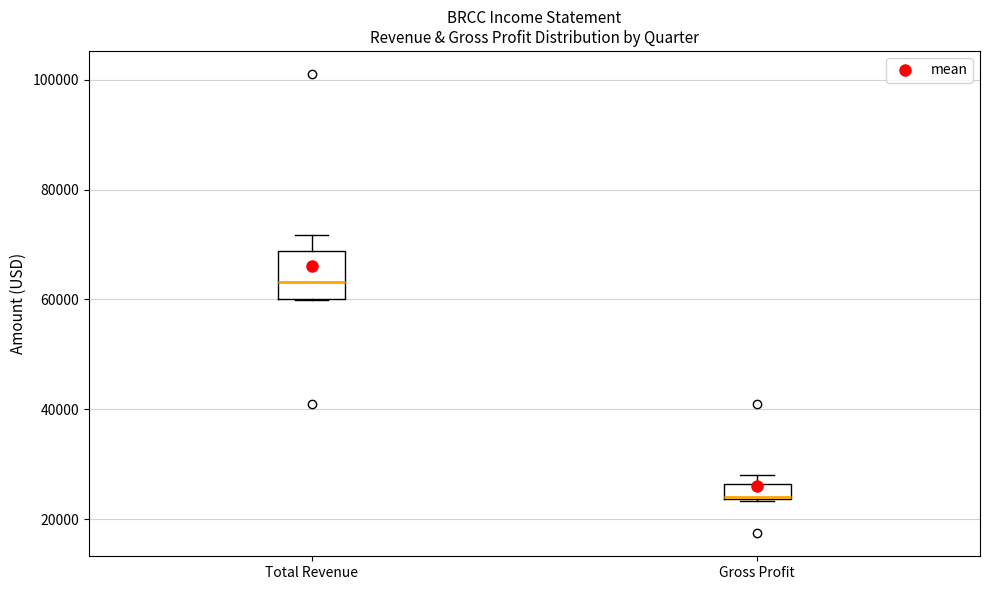

Which box's median line is the highest?

Total Revenue